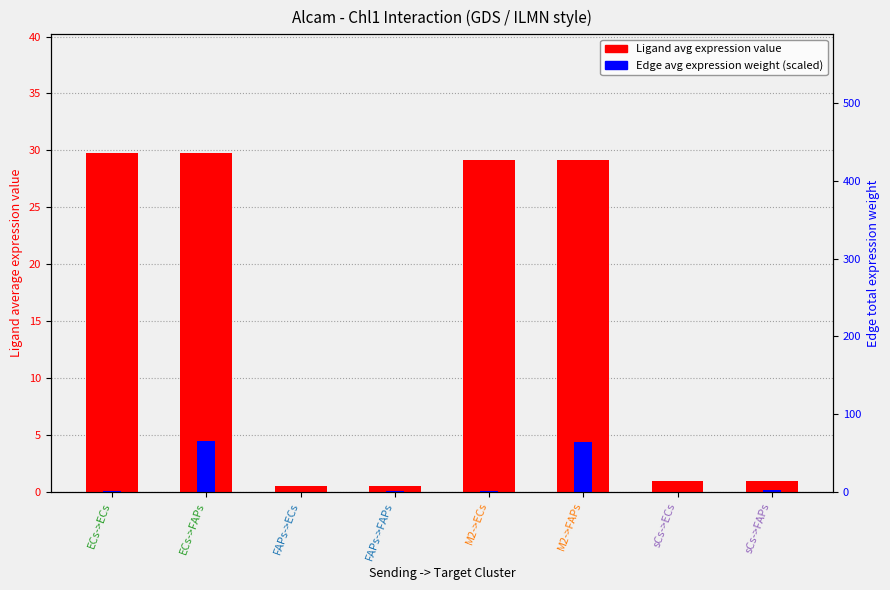

True or false: Edge average expression weight (scaled) has a value of 0.0 at sCs->ECs.

True